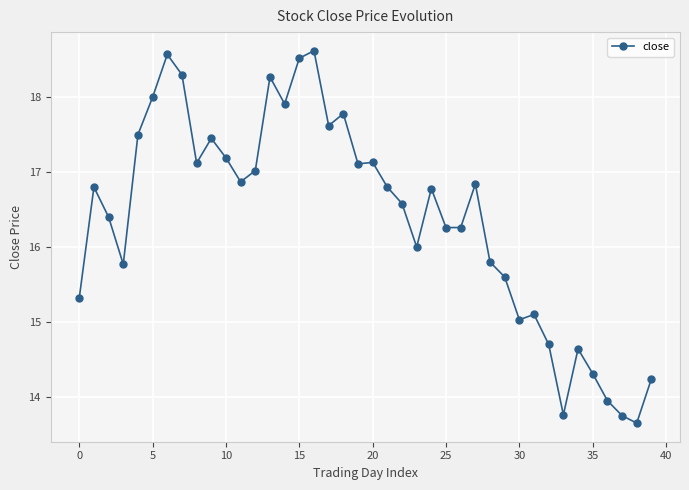

What is the minimum value shown in the chart?

13.7